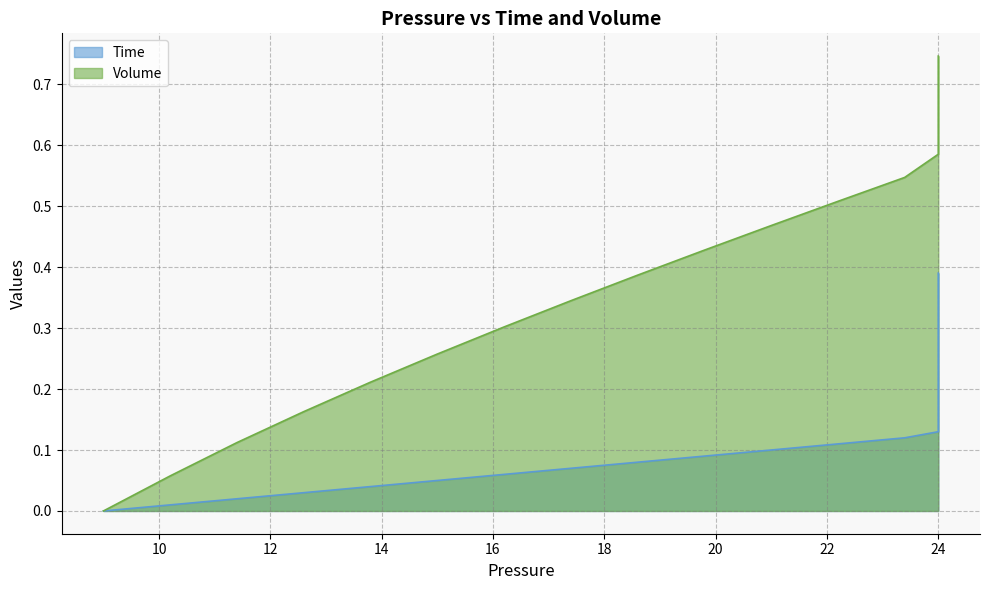

At how many categories does at least one series exceed 0?

39